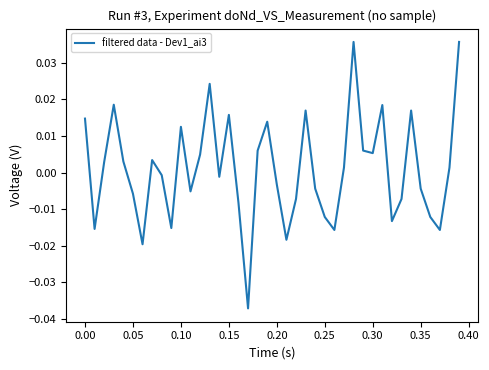

Count the number of data series in this chart.

1